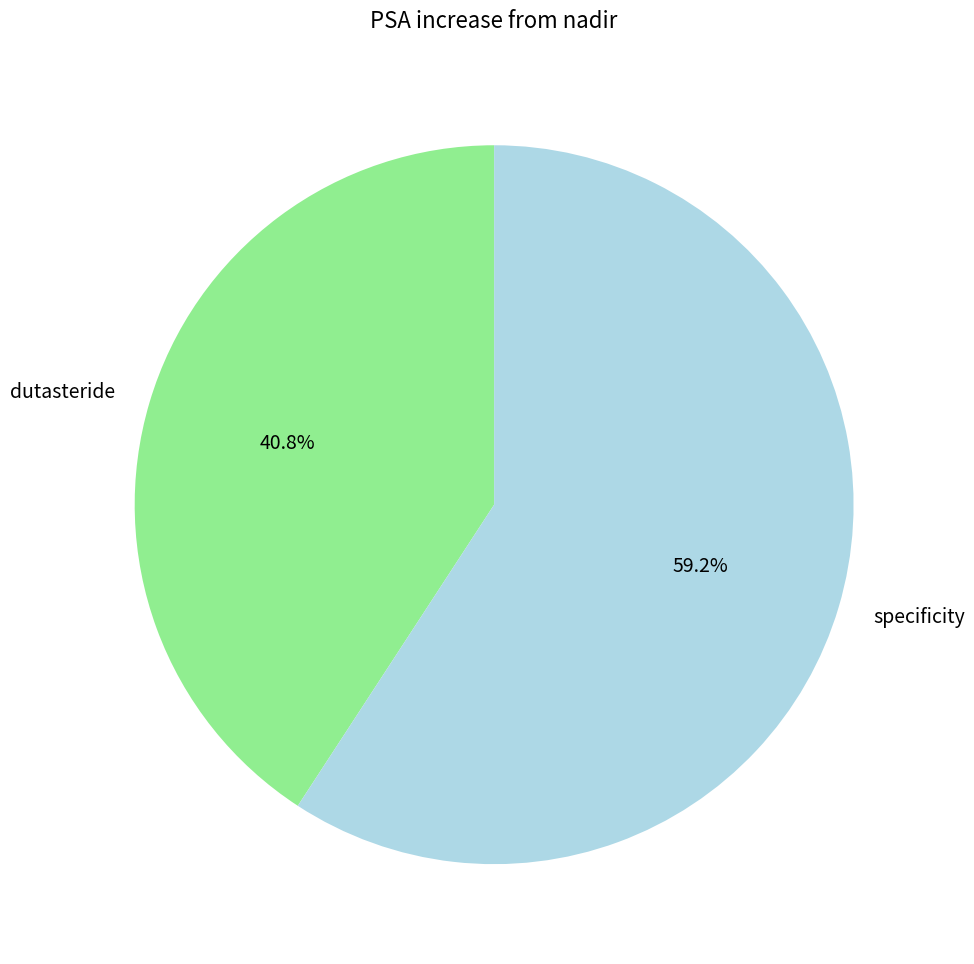

To the nearest percent, what is the difference between the dutasteride and specificity slice percentages?

18%